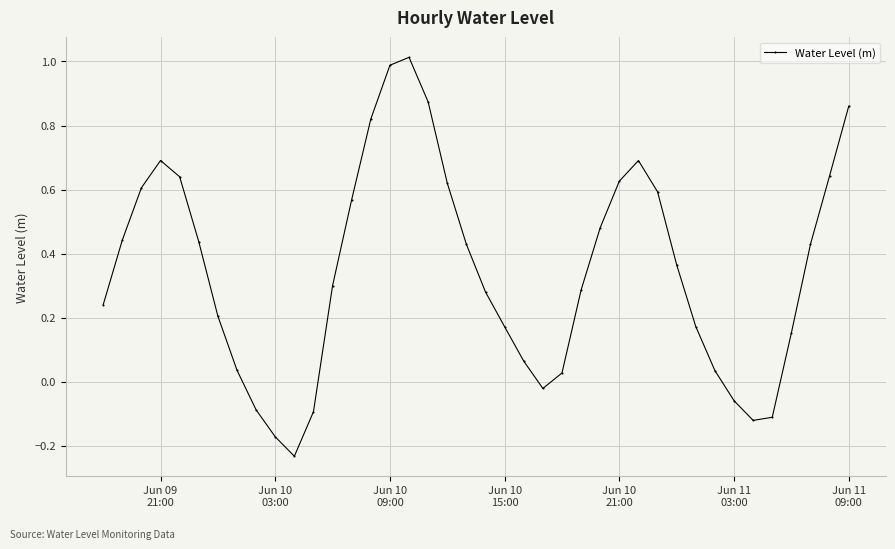

How many lines are shown in the chart?

1